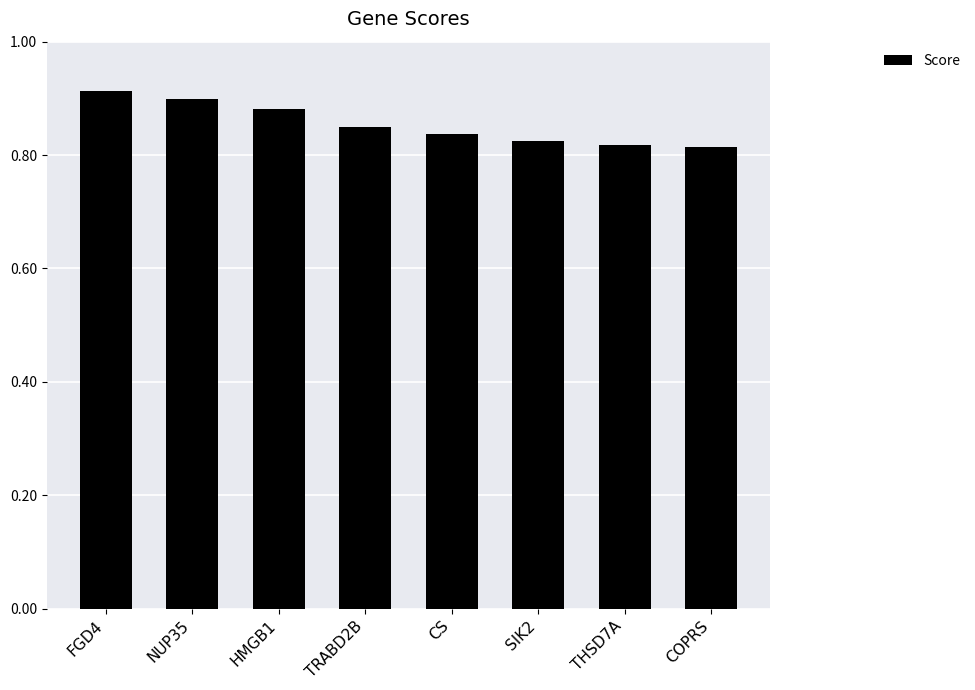

What is the label of the 2nd bar from the left?

NUP35